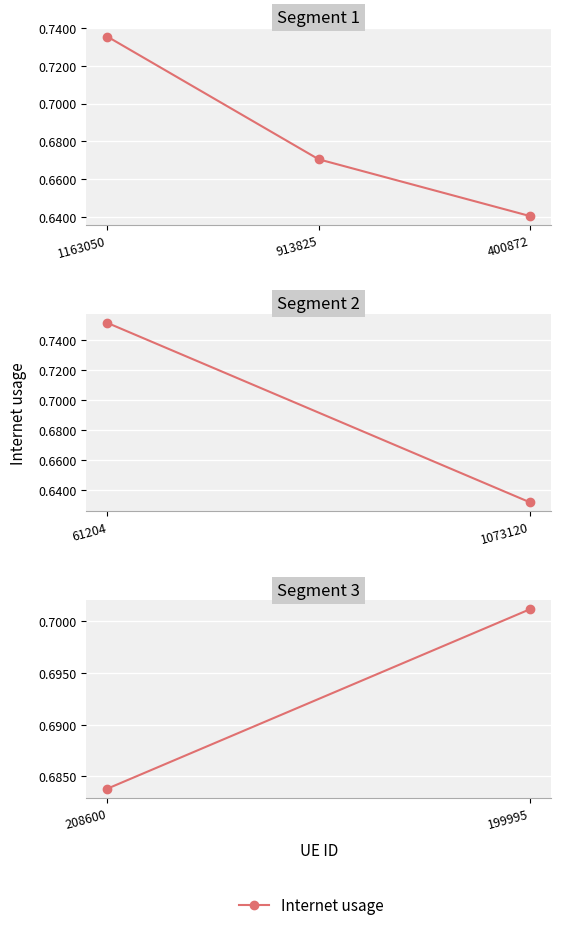

What is the sum of all values?

2.0